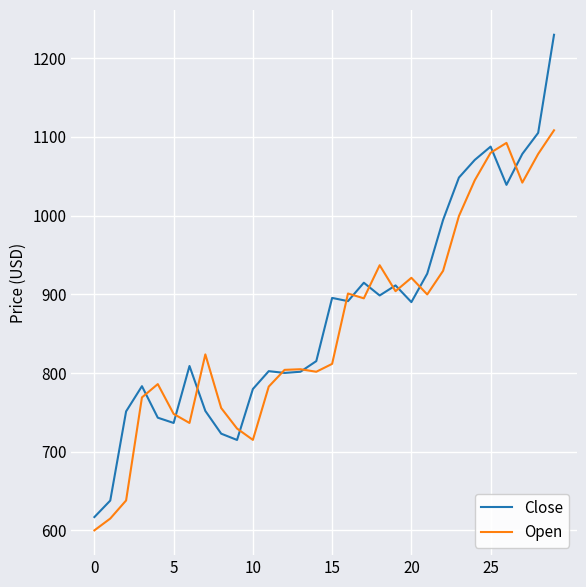

What is the smallest value displayed?

600.0